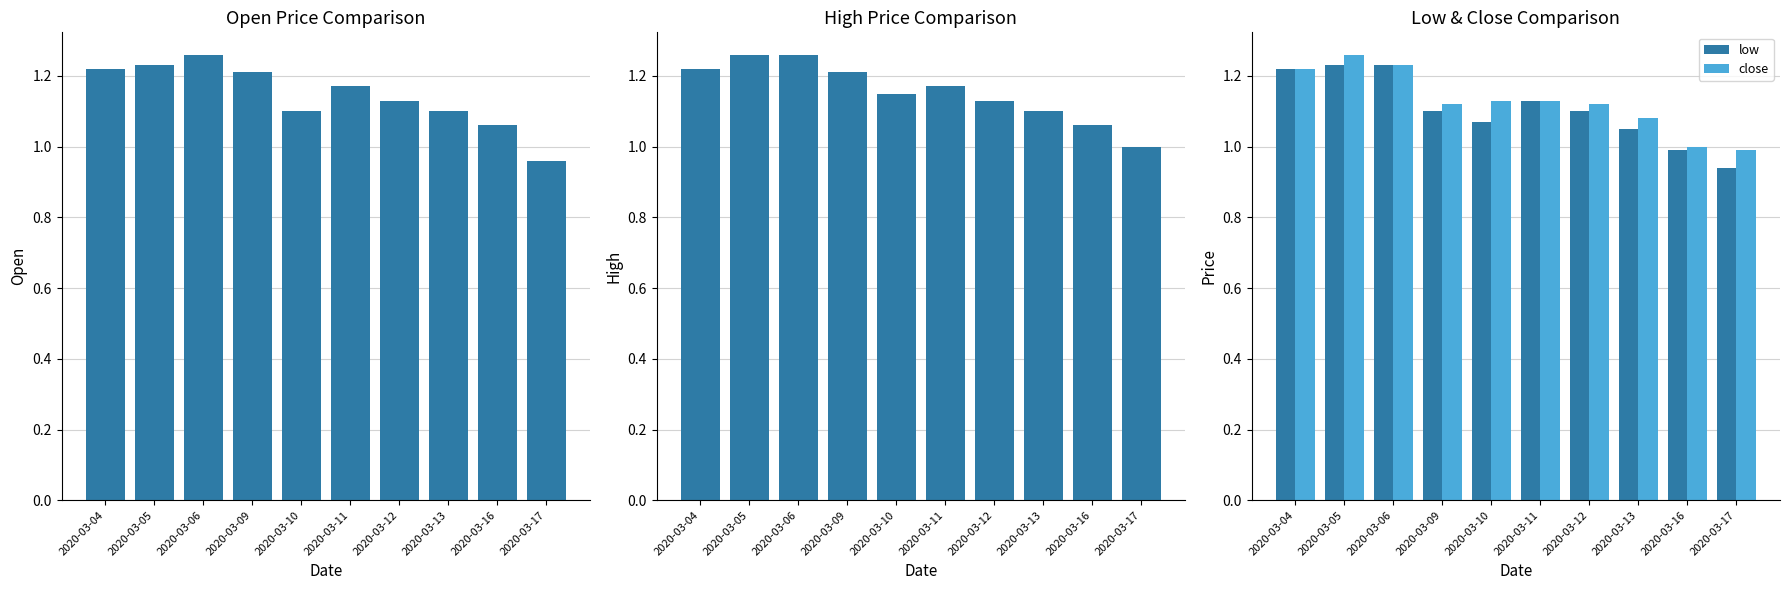

How many data points in high are above 1?

9